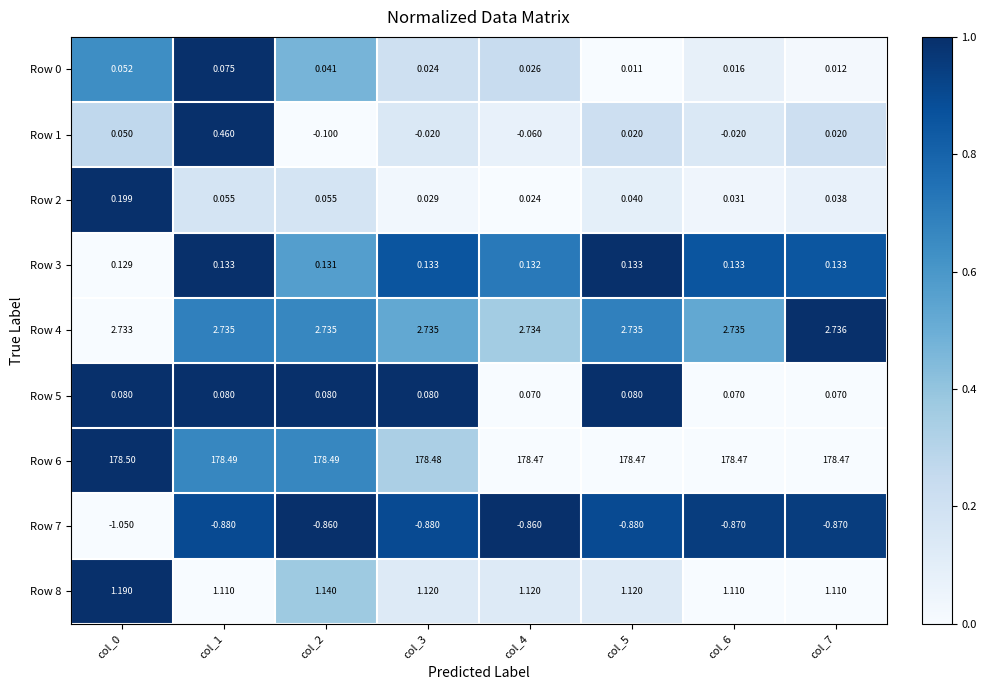

Count the number of data series in this chart.

9